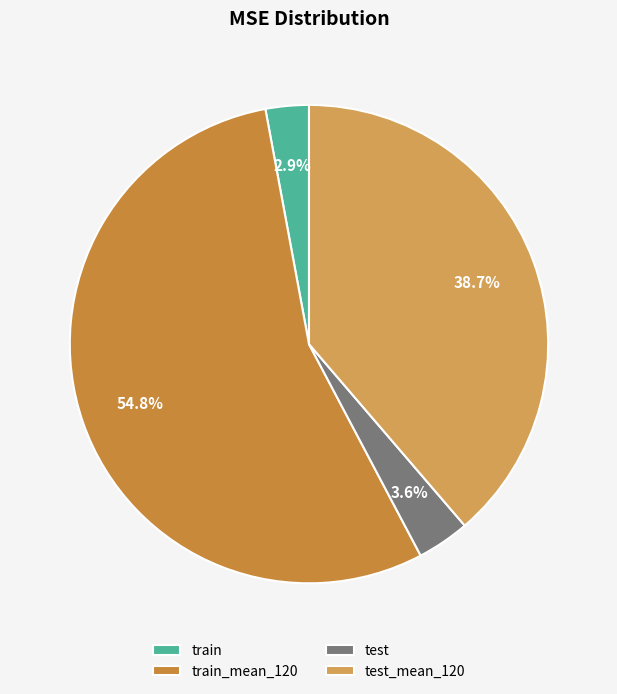

What is the total percentage of test and train_mean_120?

58.4%